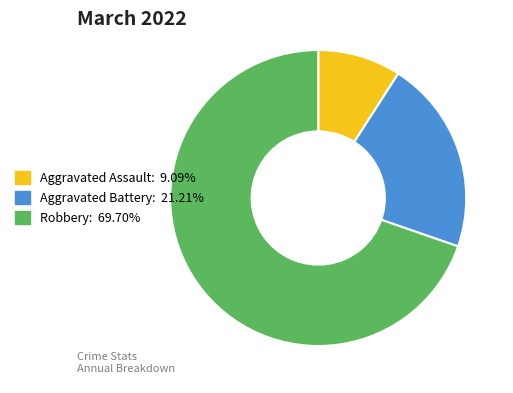

How many segments does this pie chart have?

3